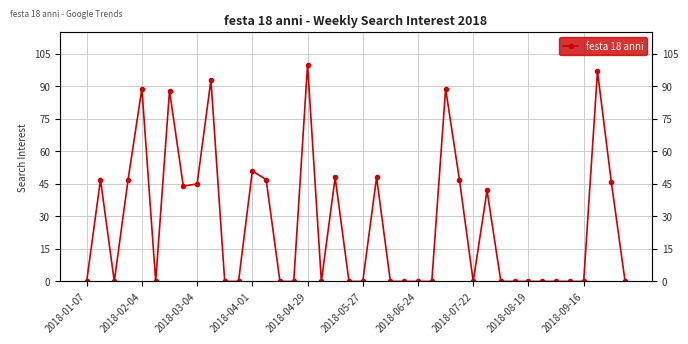

Reading left to right, what are all the values shown in this chart?

0	47	0	47	89	0	88	44	45	93	0	0	51	47	0	0	100	0	48	0	0	48	0	0	0	0	89	47	0	42	0	0	0	0	0	0	0	97	46	0